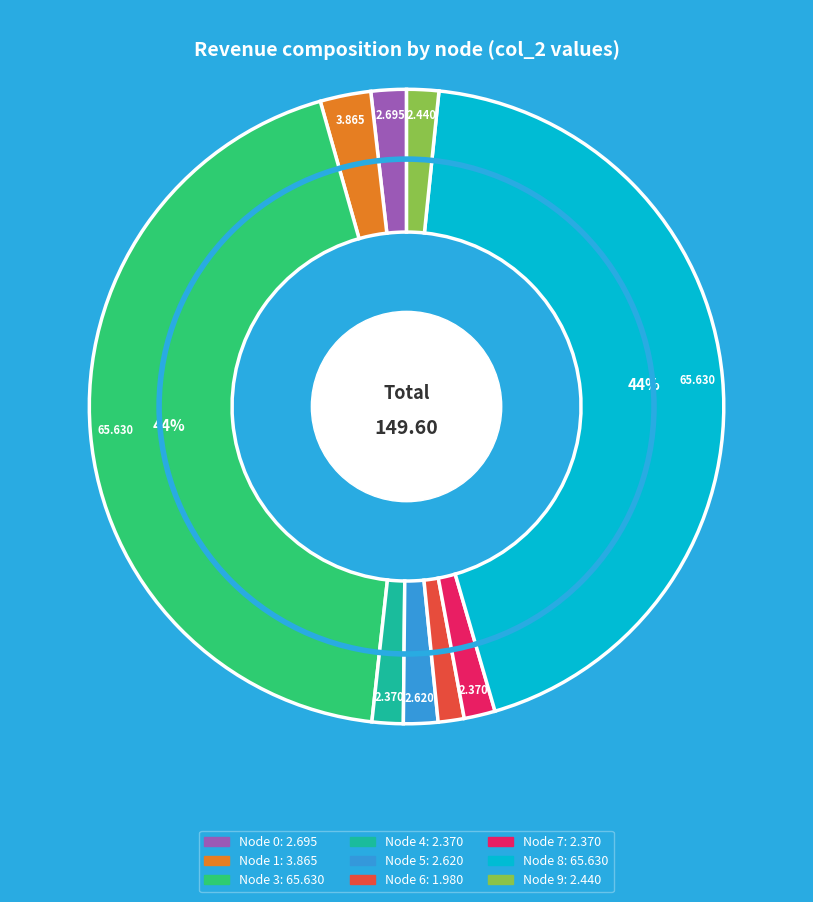

Is there any slice that represents more than half of the pie?

No